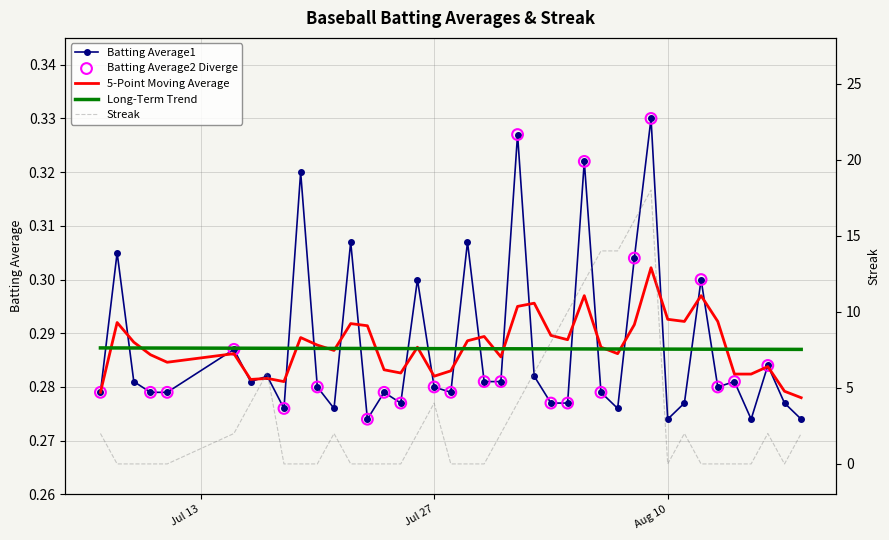

Is the value of Streak at 27 greater than the value of Batting Average1 at 36?

Yes